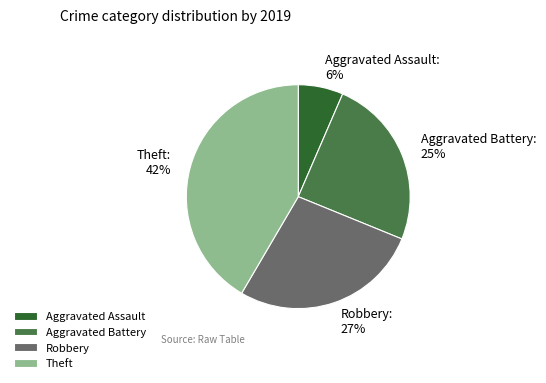

Does Robbery represent more than half of the total?

No